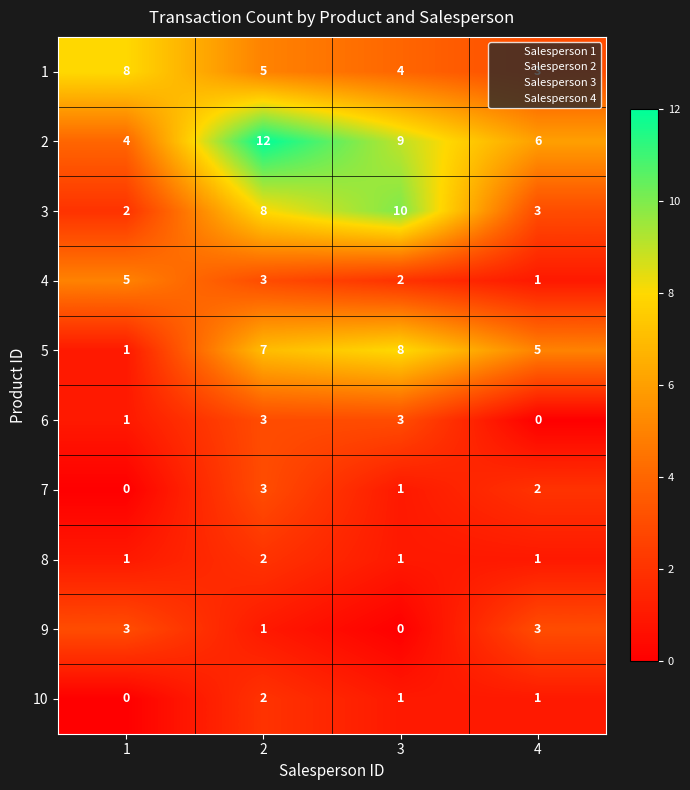

What is the difference between the highest and lowest values at 1?

8